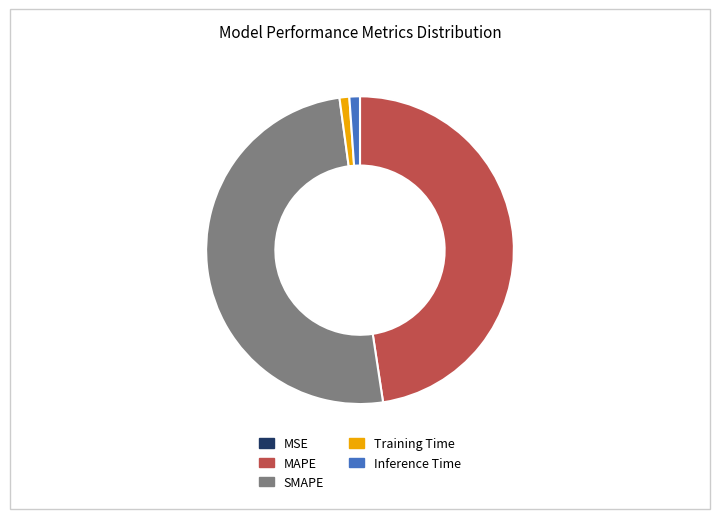

Which slice represents more than half of the pie?

SMAPE